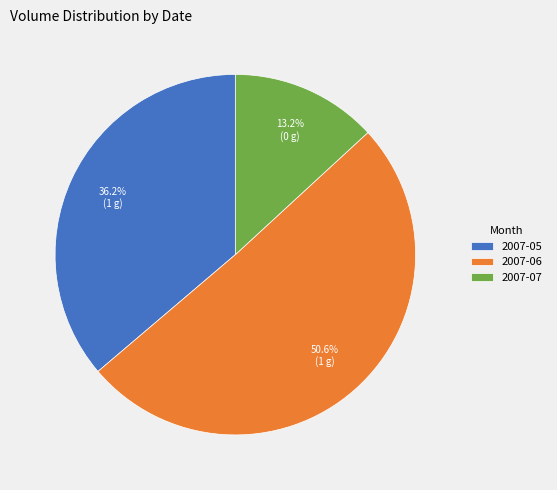

What is the smallest slice in the pie chart?

2007-07